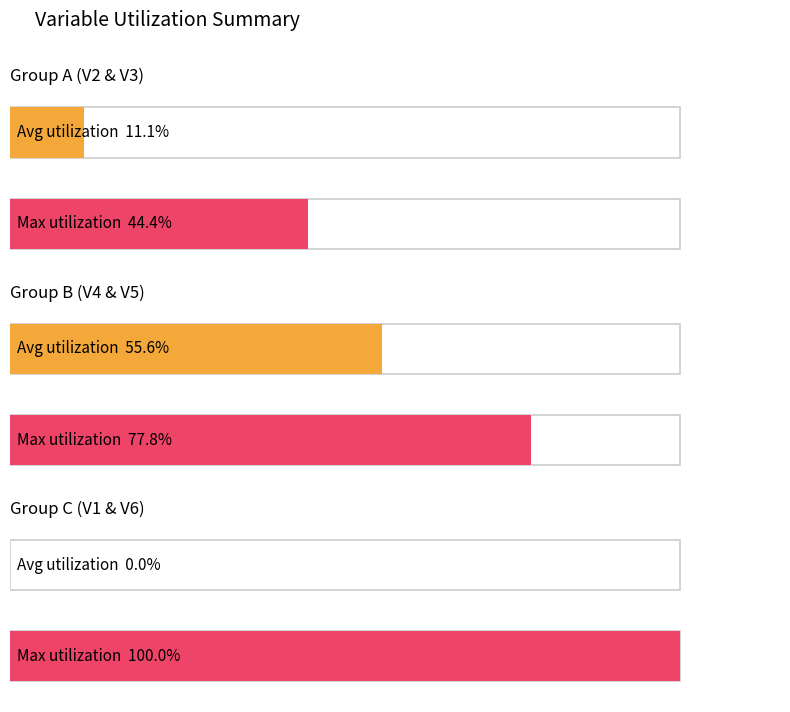

What are all the series names shown in the legend?

V2, V3, V4, V5, V1, V6